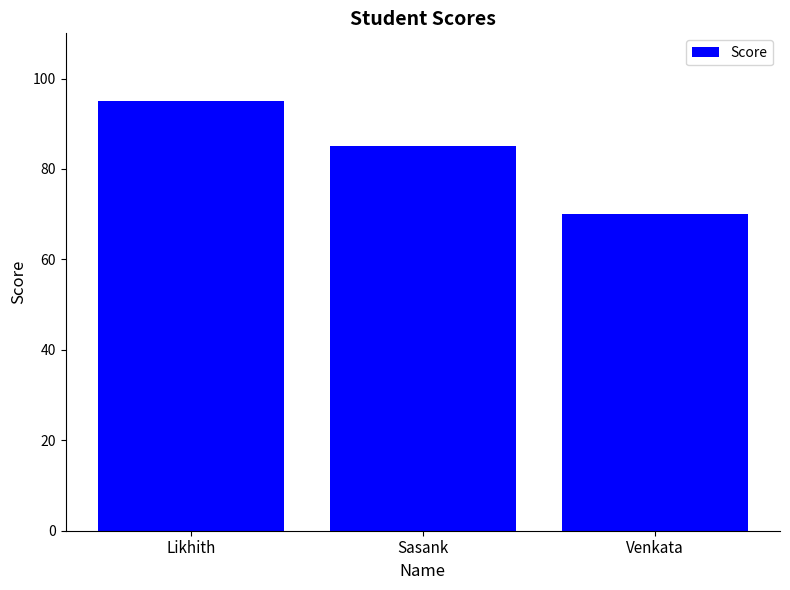

What is the approximate value at Likhith, to the nearest 5?

95